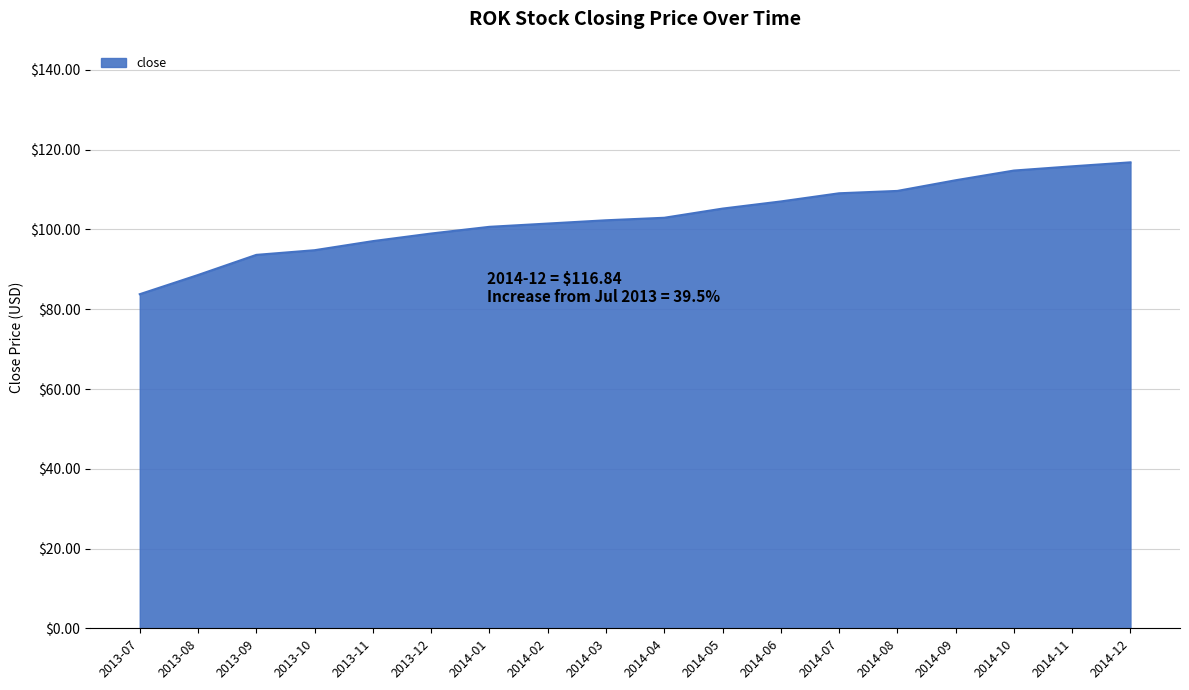

Approximately how many times larger is the value at 2013-07 compared to 2013-09?

0.9